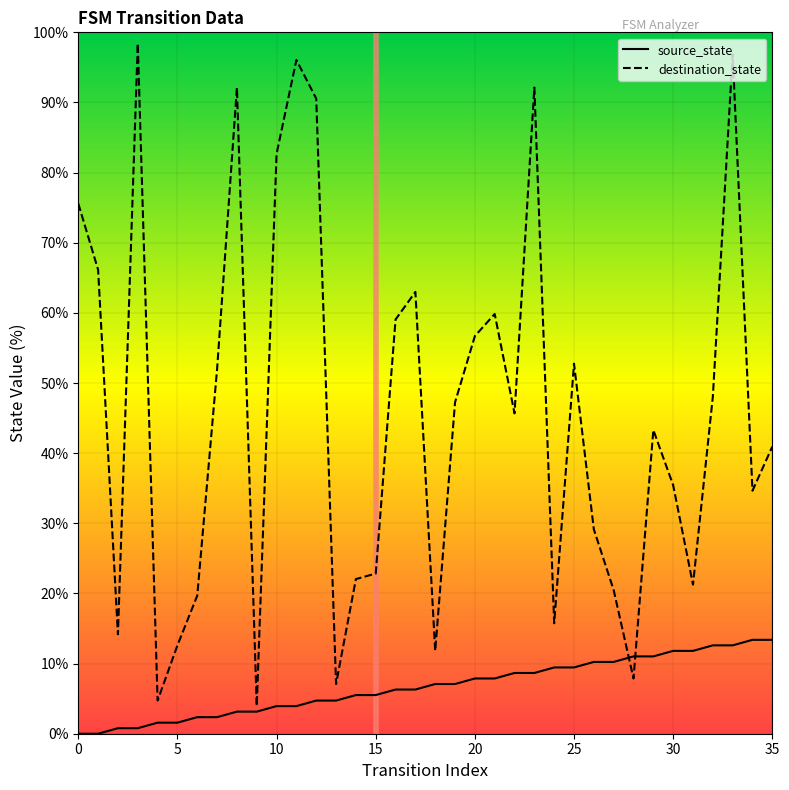

Between which two adjacent categories do source_state and destination_state first intersect?

27 and 28